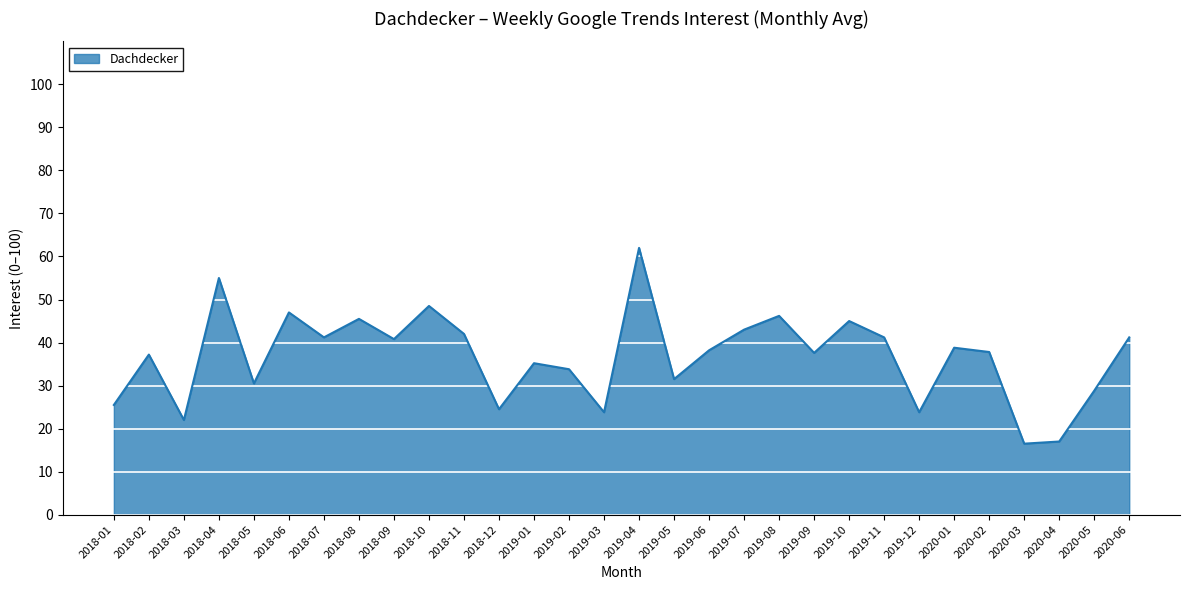

The value at 2018-10 is 48.5. True or false?

True